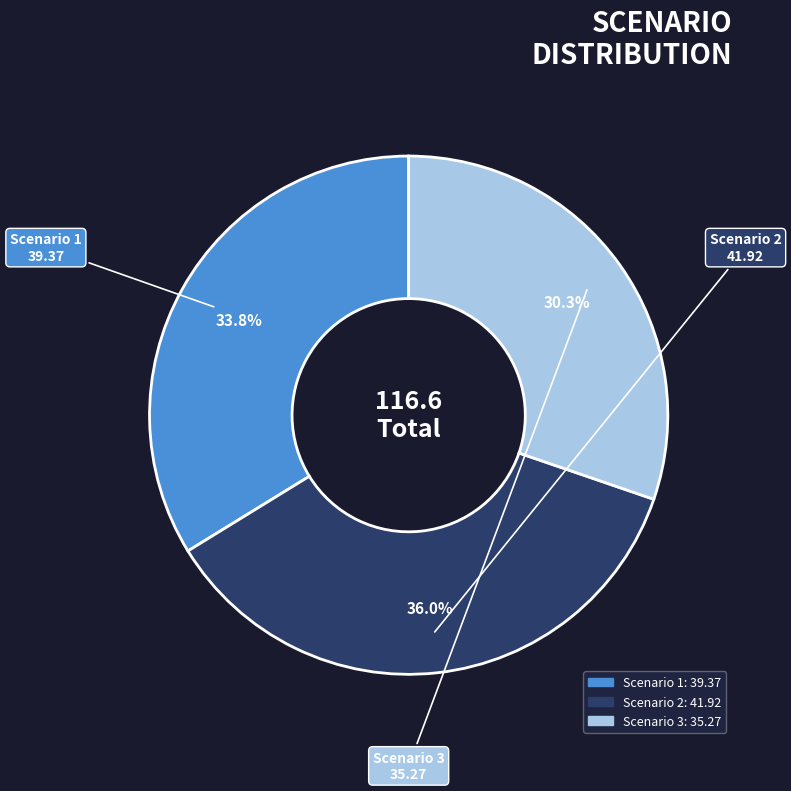

Is there a majority slice in this chart?

No